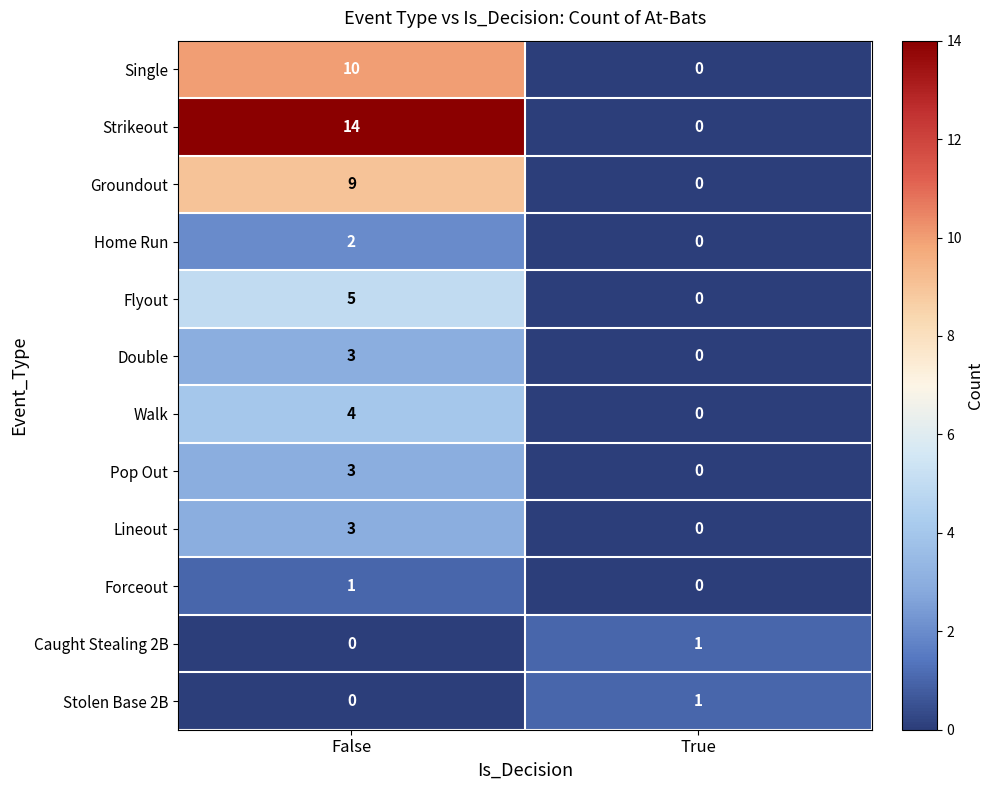

Reading left to right, what are all the values shown in this chart?

Single: False=10	True=0
Strikeout: False=14	True=0
Groundout: False=9	True=0
Home Run: False=2	True=0
Flyout: False=5	True=0
Double: False=3	True=0
Walk: False=4	True=0
Pop Out: False=3	True=0
Lineout: False=3	True=0
Forceout: False=1	True=0
Caught Stealing 2B: False=0	True=1
Stolen Base 2B: False=0	True=1